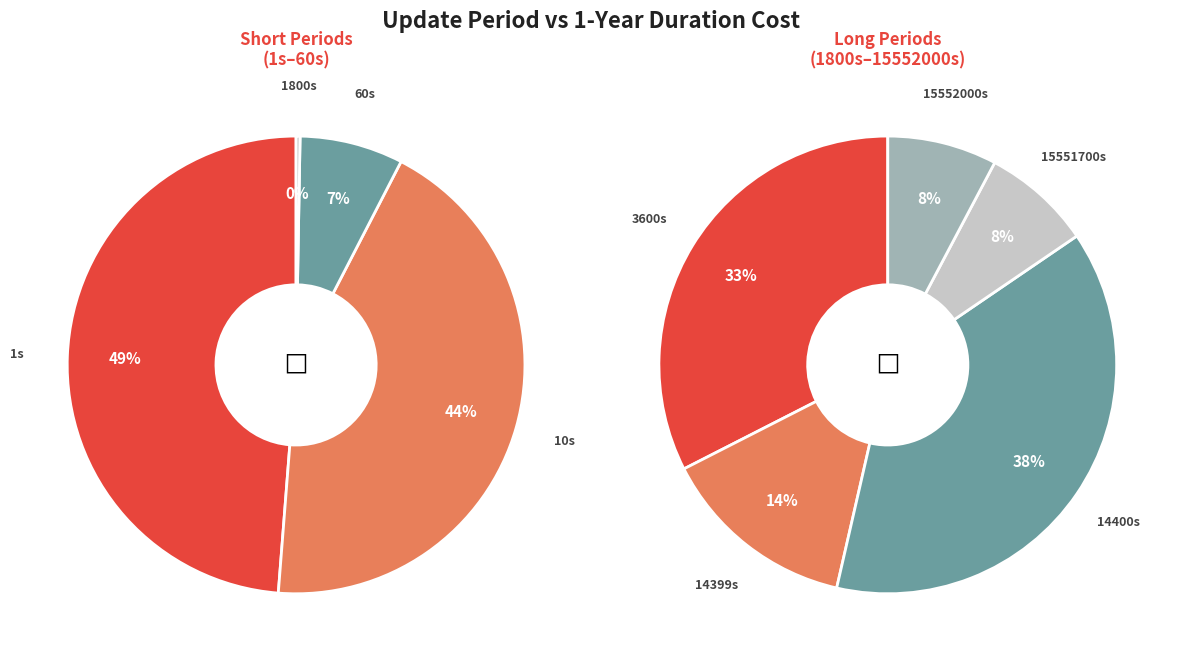

Which category has the biggest portion of the pie?

1s